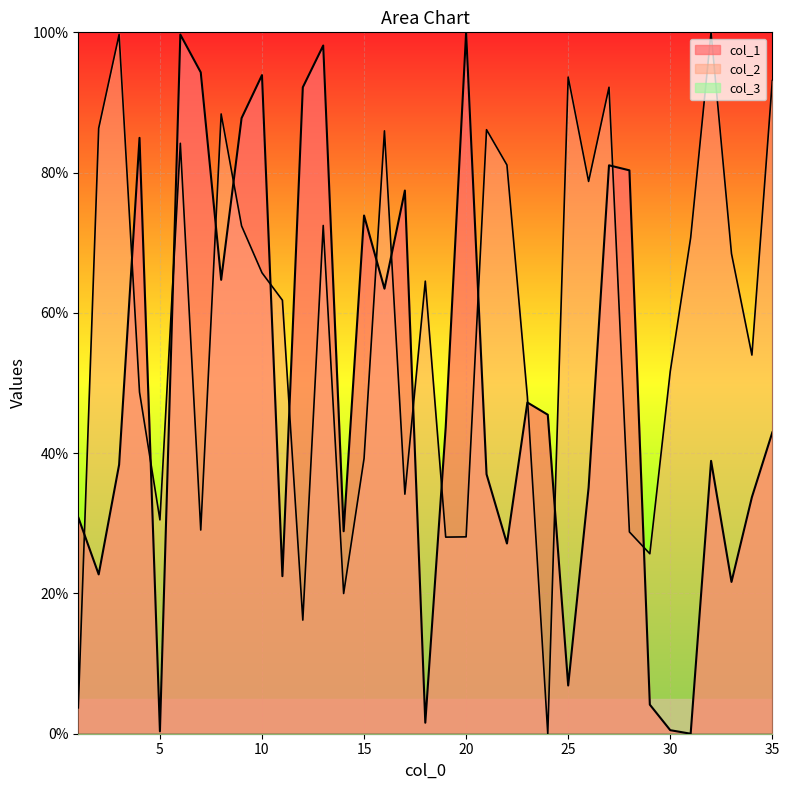

How many data points in col_2 are above 64?

18